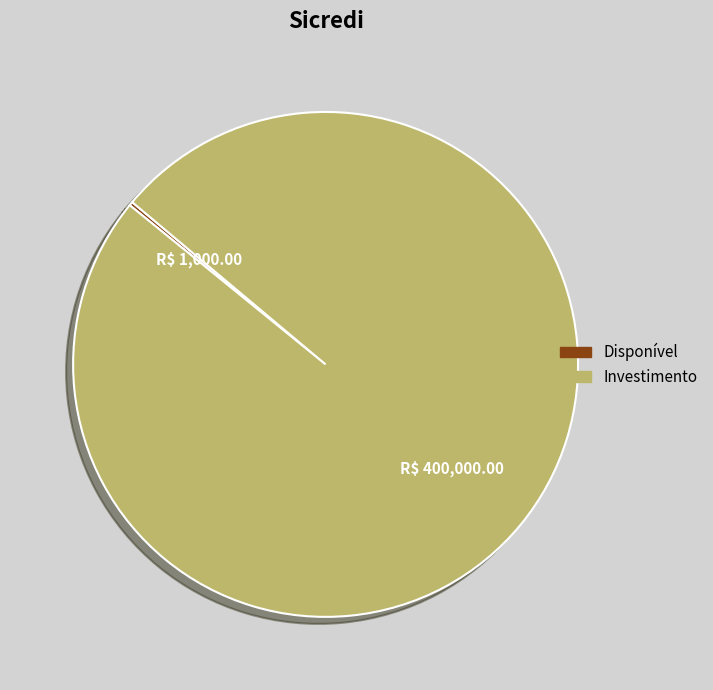

Which category has the biggest portion of the pie?

Investimento